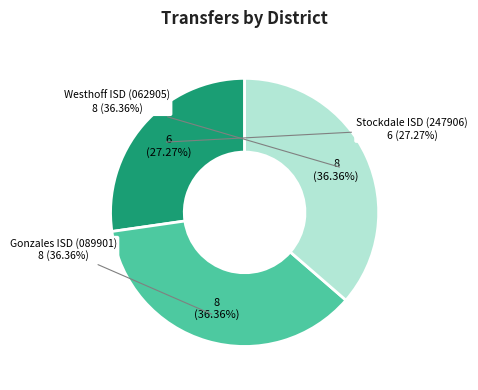

What is the smallest slice in the pie chart?

Stockdale ISD (247906)